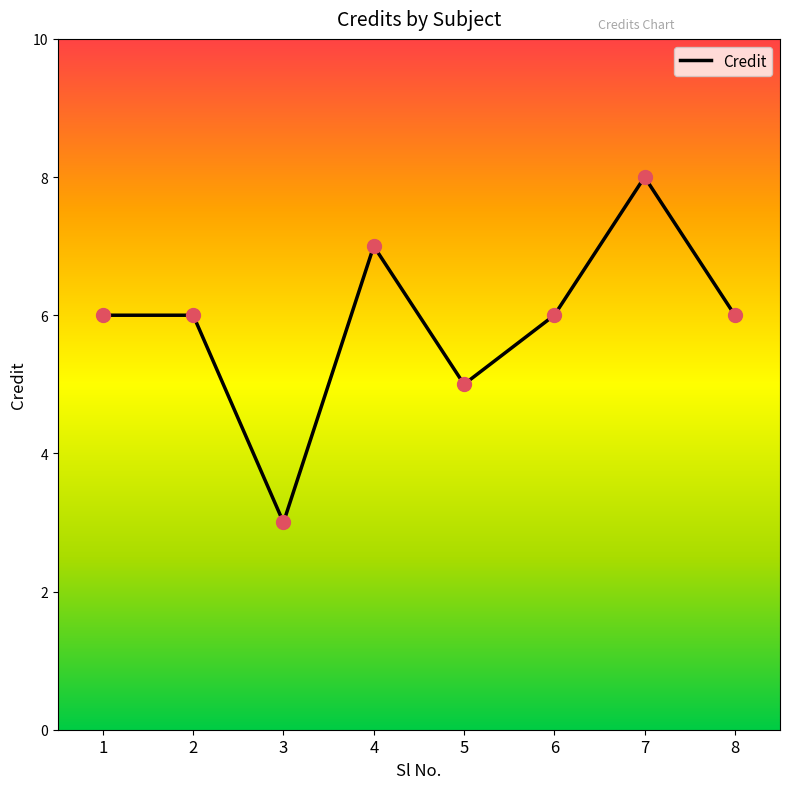

Approximately how many times larger is the value at 1 compared to 6?

1.0